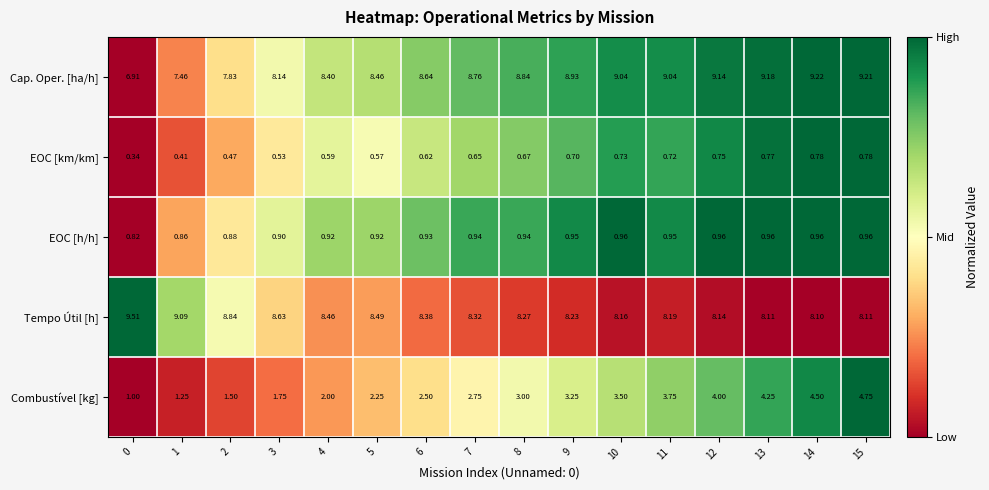

Rank the series at 15 from highest to lowest value.

Cap. Oper. [ha/h], Tempo Útil [h], Combustível [kg], EOC [h/h], EOC [km/km]